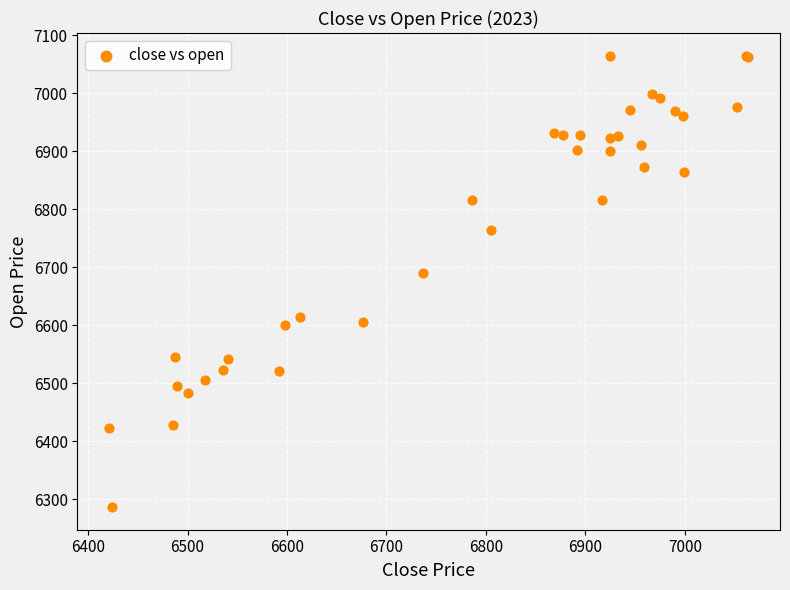

What Y value in the scatter plot is closest to 6675?

6690.1